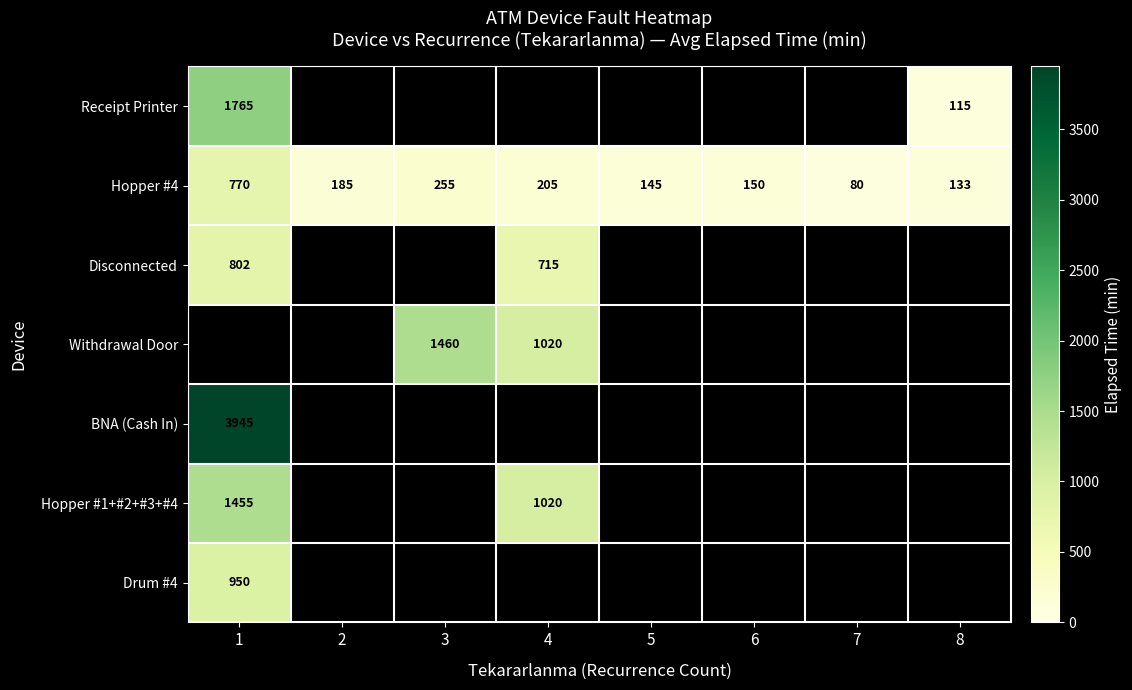

What is the difference between the highest and lowest values at 8?

18.0